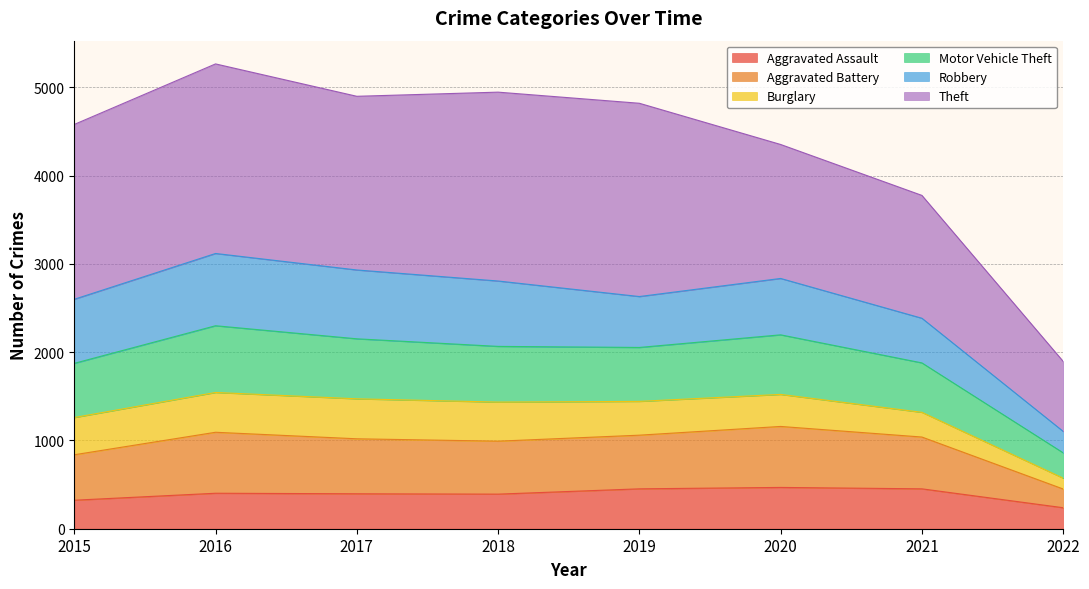

The Aggravated Assault series shows 402 at 2016. True or false?

True